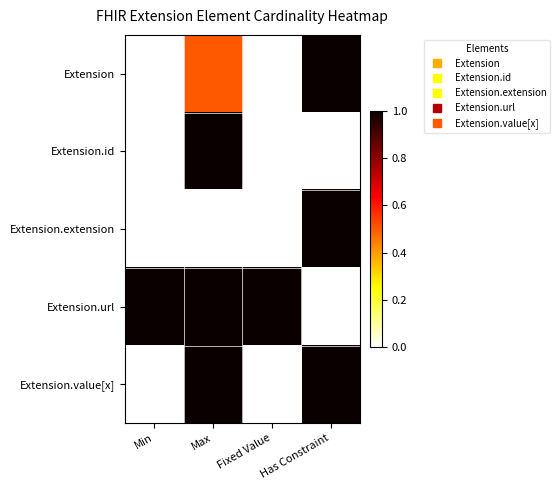

What is the spread (max minus min) of values at Fixed Value?

1.0